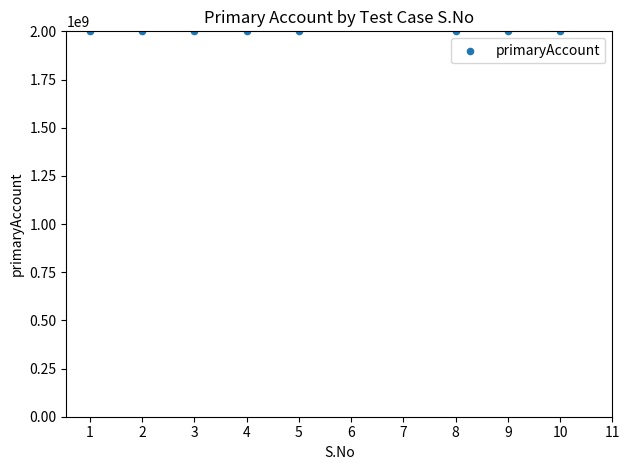

What is the average Y value?

2000461750